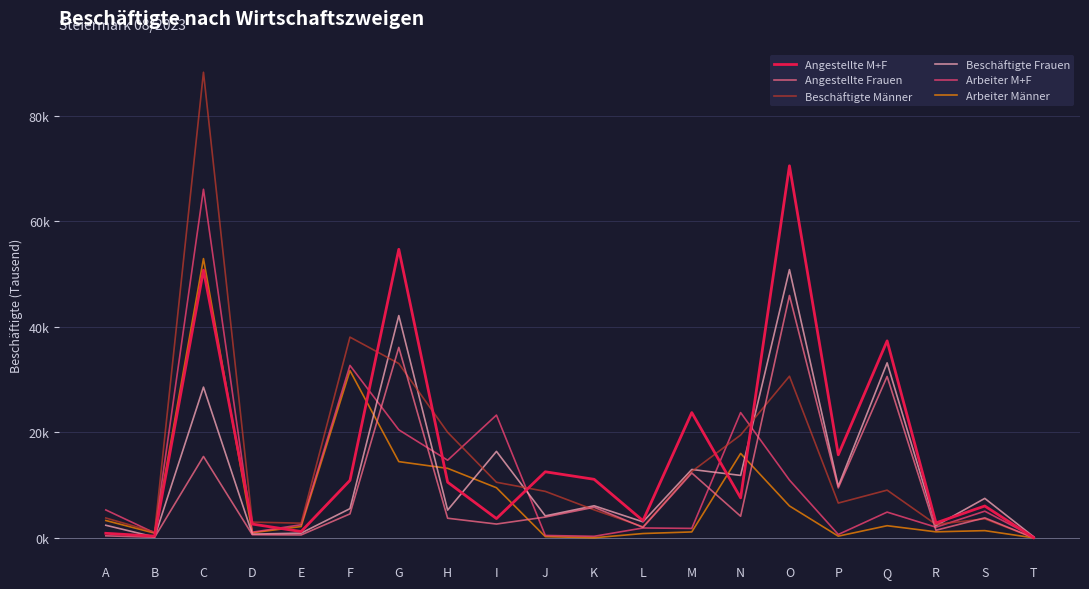

What is the maximum value shown in the chart?

88.2